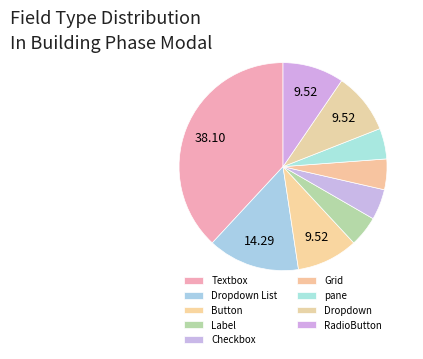

Between Label and Dropdown List, which is larger?

Dropdown List